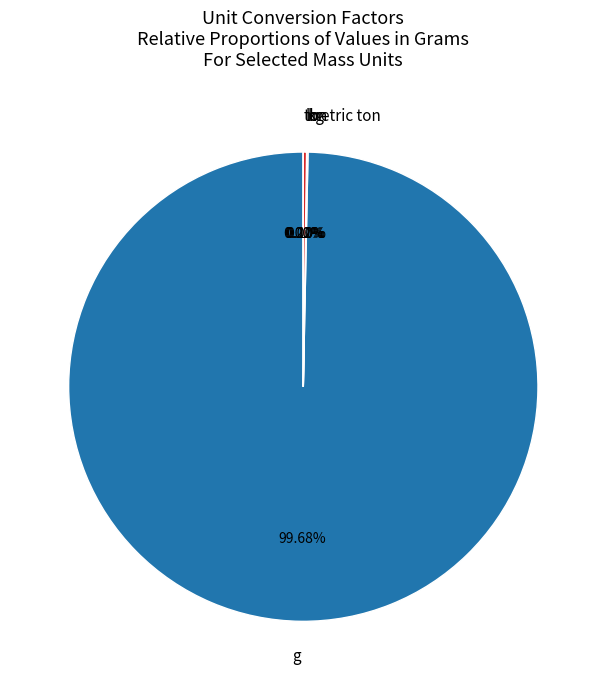

Which category has the biggest portion of the pie?

g